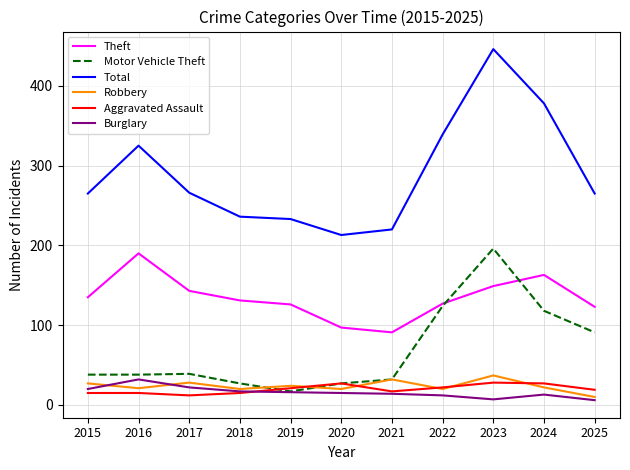

Is it true that Robbery equals 20 at 2018?

True